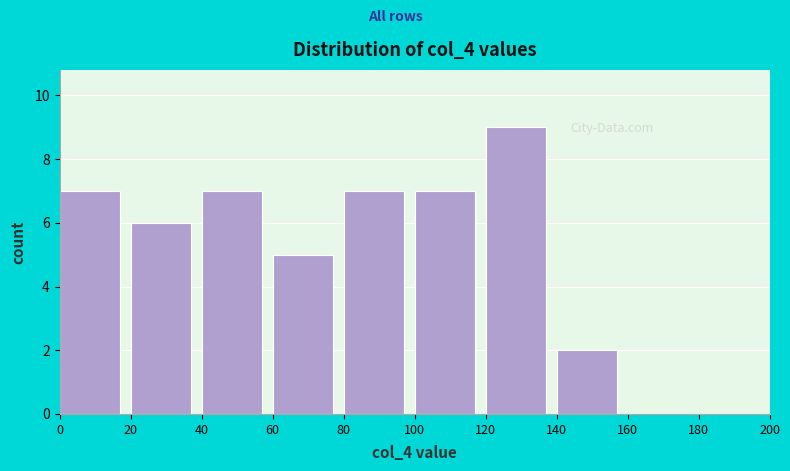

Which range on the x-axis has the tallest bar?

120 to 140